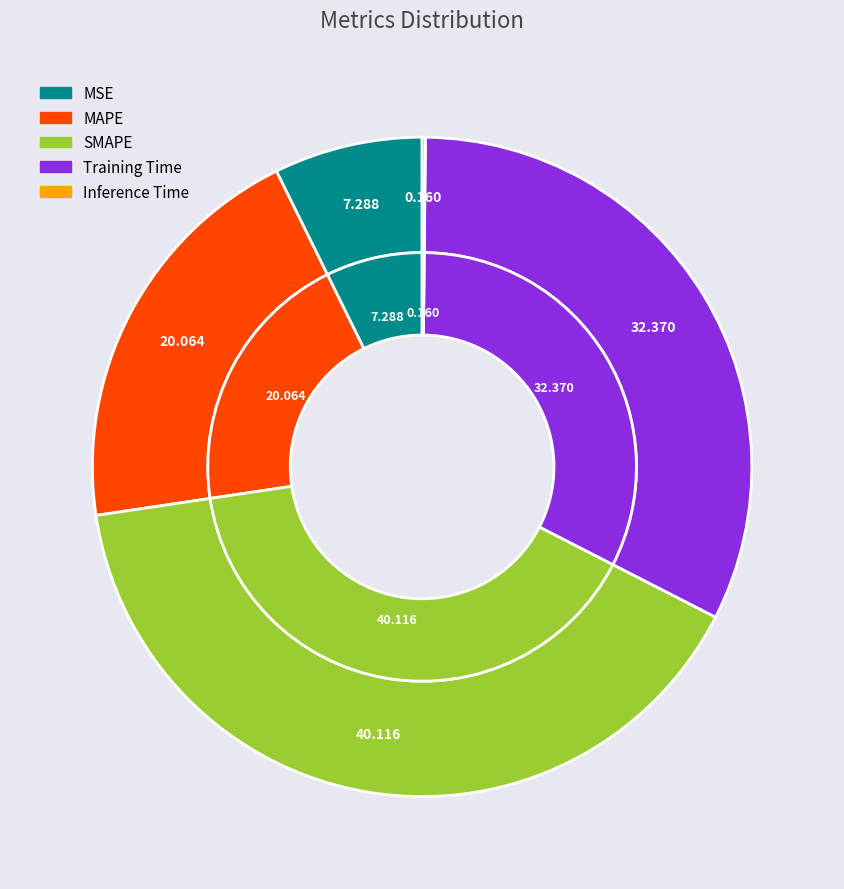

To the nearest percent, what is the average slice percentage?

20%